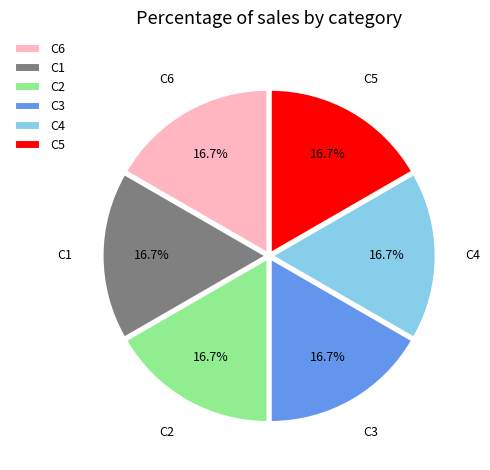

Does C2 represent more than half of the total?

No